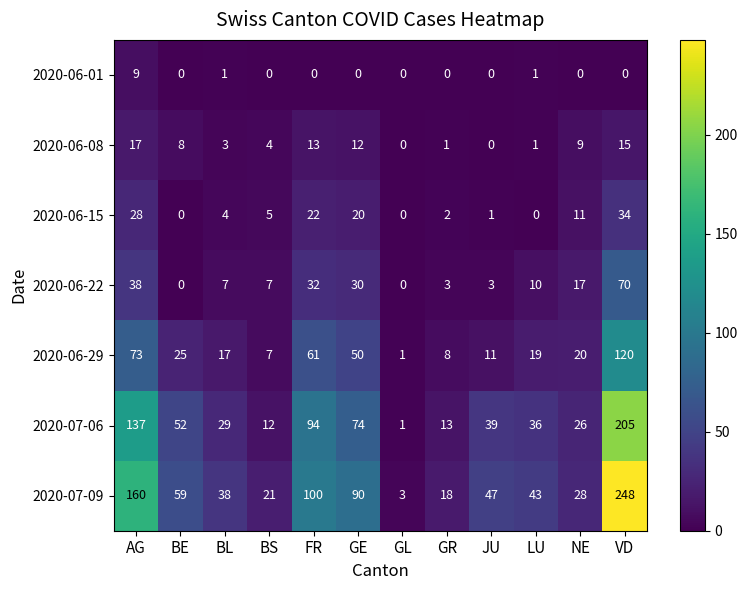

What is the sum of all 2020-07-09 values?

855